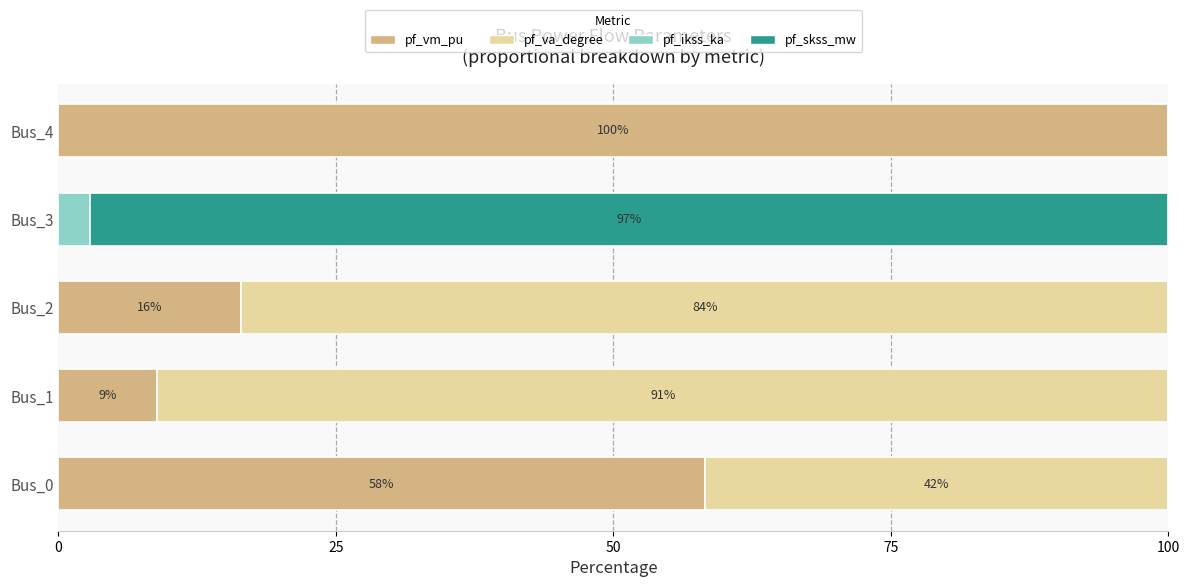

True or false: pf_vm_pu has a value of 0.0 at Bus_3.

True